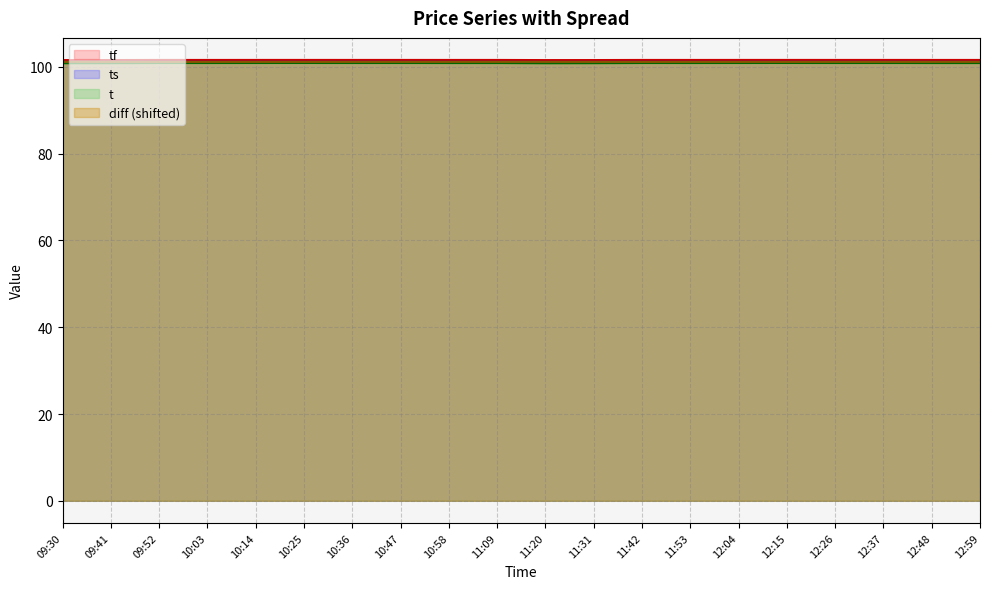

Reading right to left, extract all data points from this chart.

ts: 12:59=101.2	12:48=101.2	12:37=101.2	12:26=101.2	12:15=101.2	12:04=101.2	11:53=101.2	11:42=101.2	11:31=101.1	11:20=101.1	11:09=101.2	10:58=101.2	10:47=101.2	10:36=101.2	10:25=101.2	10:14=101.2	10:03=101.2	09:52=101.2	09:41=101.1	09:30=101.1
tf: 12:59=101.6	12:48=101.6	12:37=101.6	12:26=101.6	12:15=101.6	12:04=101.6	11:53=101.6	11:42=101.6	11:31=101.6	11:20=101.6	11:09=101.6	10:58=101.6	10:47=101.6	10:36=101.6	10:25=101.6	10:14=101.6	10:03=101.6	09:52=101.6	09:41=101.6	09:30=101.6
t: 12:59=100.9	12:48=100.9	12:37=100.9	12:26=100.9	12:15=100.9	12:04=100.9	11:53=100.9	11:42=100.9	11:31=100.9	11:20=100.8	11:09=100.9	10:58=100.9	10:47=100.9	10:36=100.9	10:25=100.9	10:14=100.9	10:03=100.9	09:52=100.9	09:41=100.9	09:30=100.8
diff: 12:59=101.2	12:48=101.2	12:37=101.2	12:26=101.2	12:15=101.1	12:04=101.2	11:53=101.1	11:42=101.1	11:31=101.1	11:20=101.2	11:09=101.2	10:58=101.2	10:47=101.2	10:36=101.2	10:25=101.1	10:14=101.2	10:03=101.1	09:52=101.1	09:41=101.1	09:30=101.2